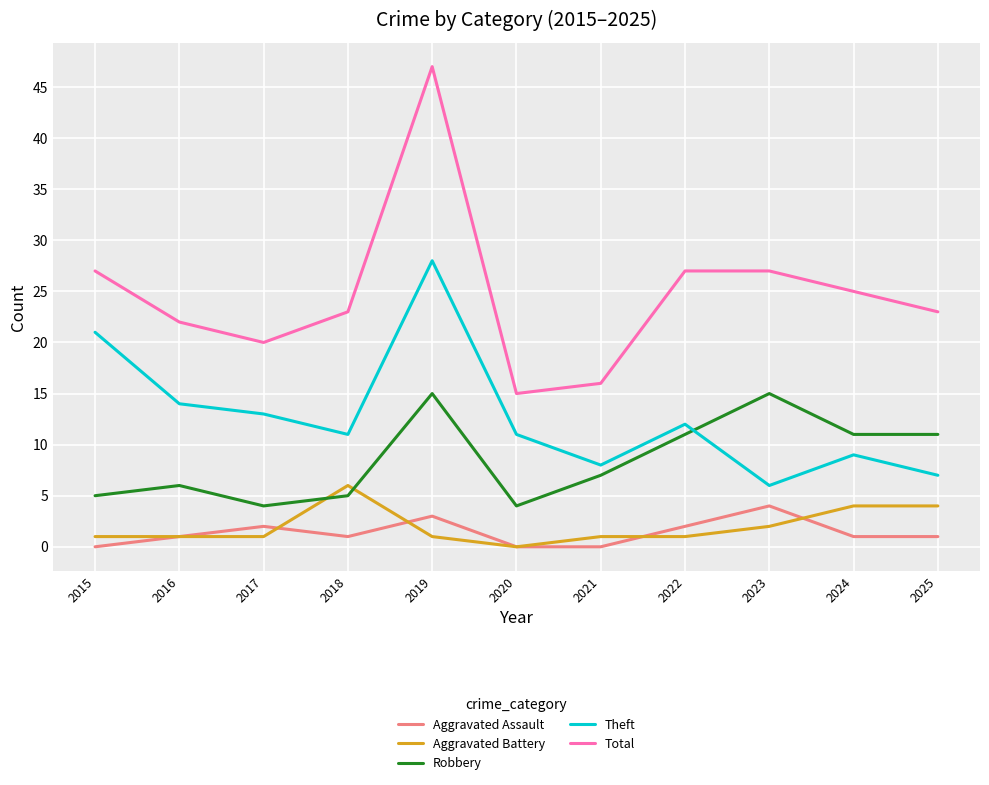

The Robbery series shows 6 at 2017. True or false?

False